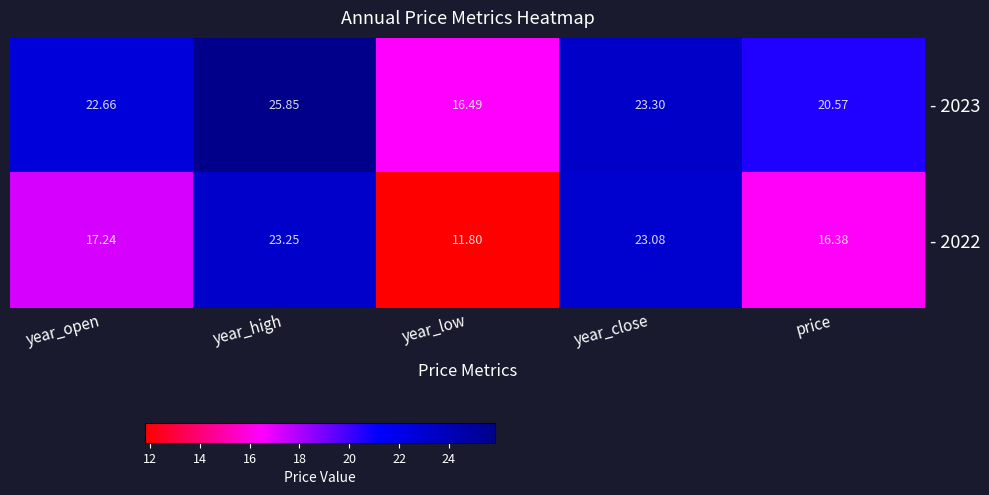

Between year_high and price, which series saw the biggest shift?

- 2022